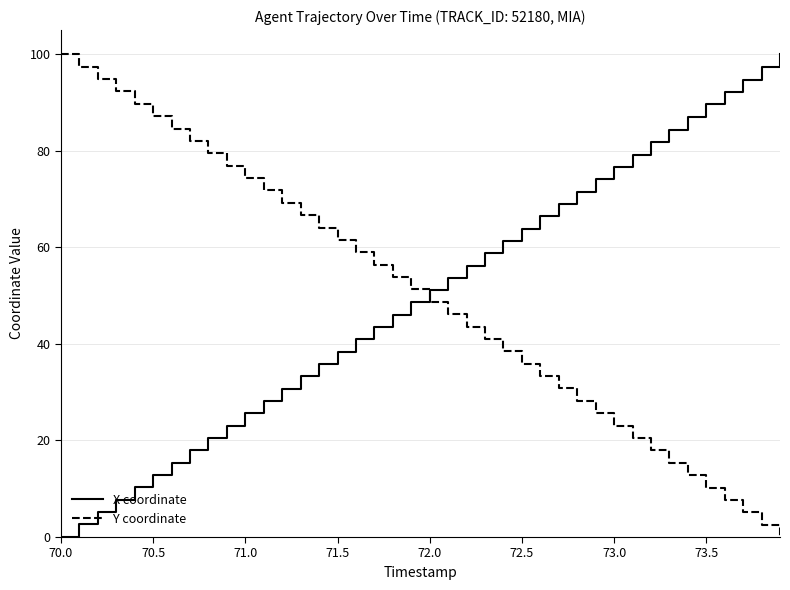

What is the difference between the maximum and minimum values in the Y coordinate series?

100.0